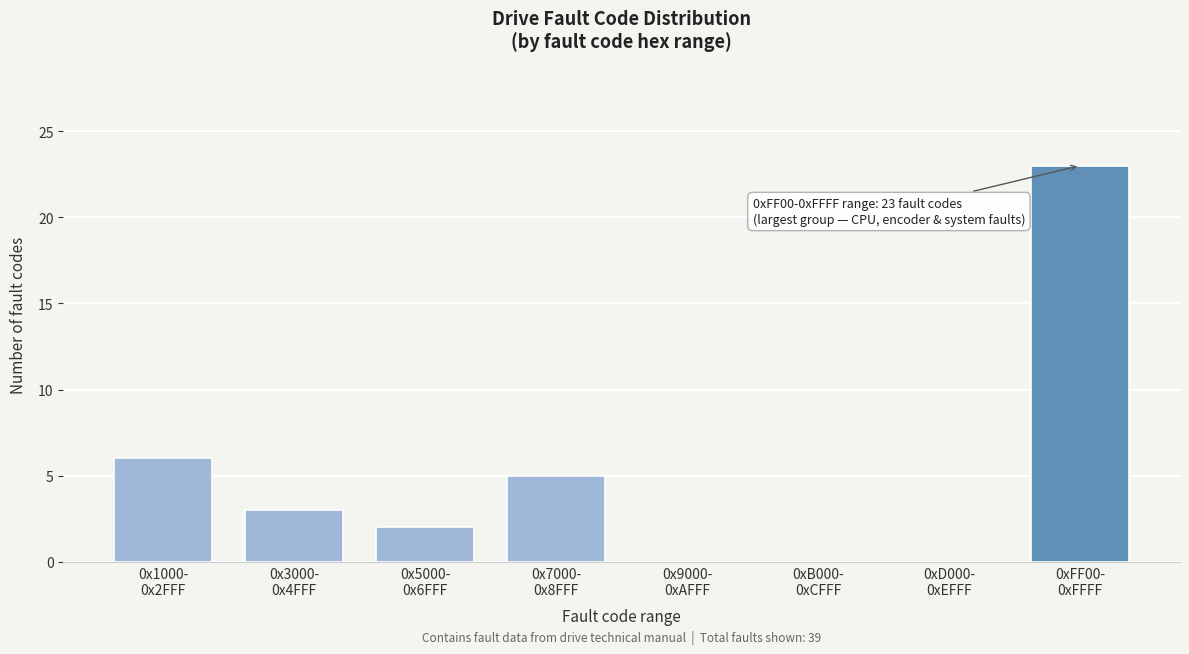

What is the greatest value displayed?

23